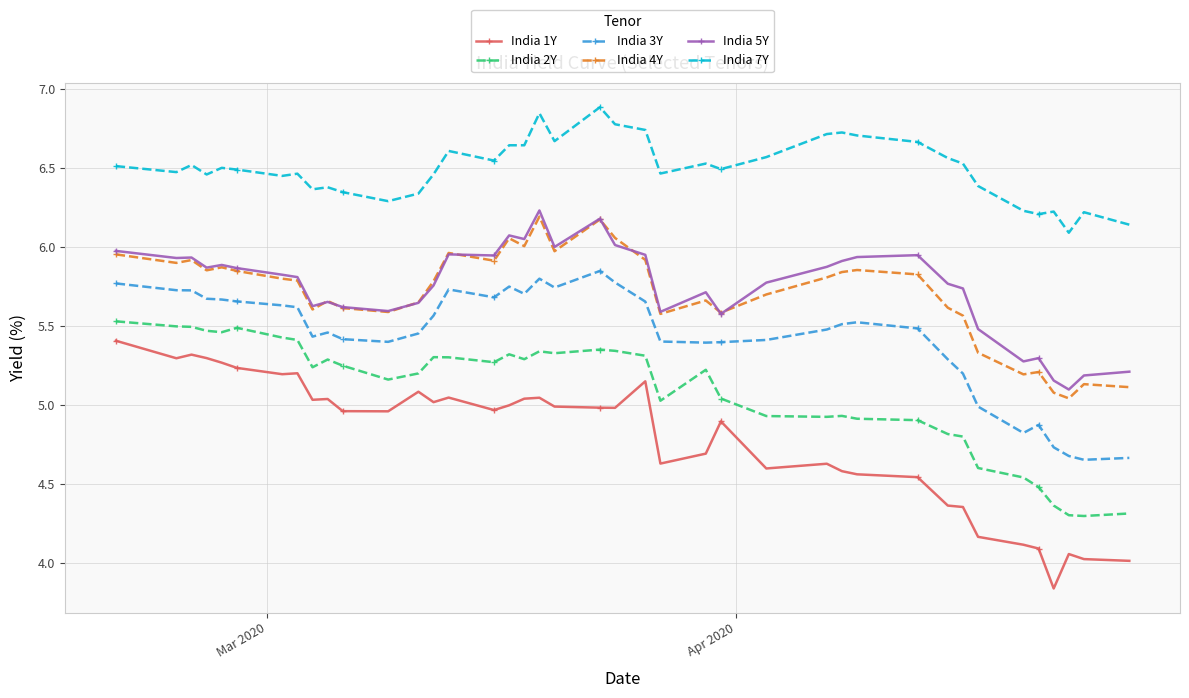

Which series has the largest total across all categories?

India 7Y